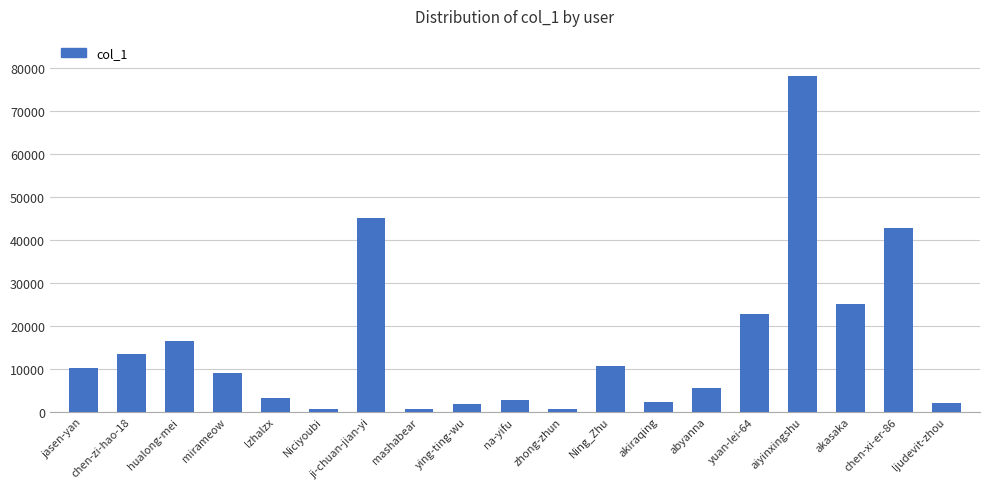

What is the change in value from zhong-zhun to yuan-lei-64?

+22062